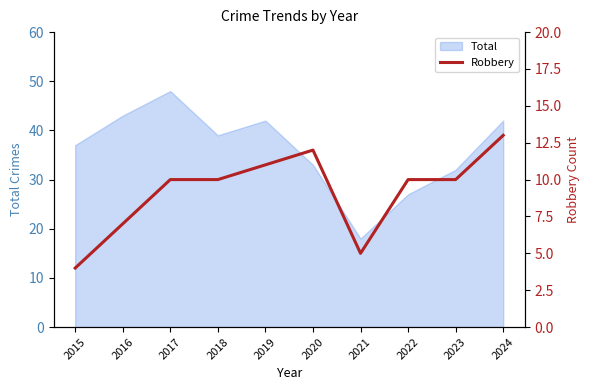

Which category has the lowest value in the Total series?

2021